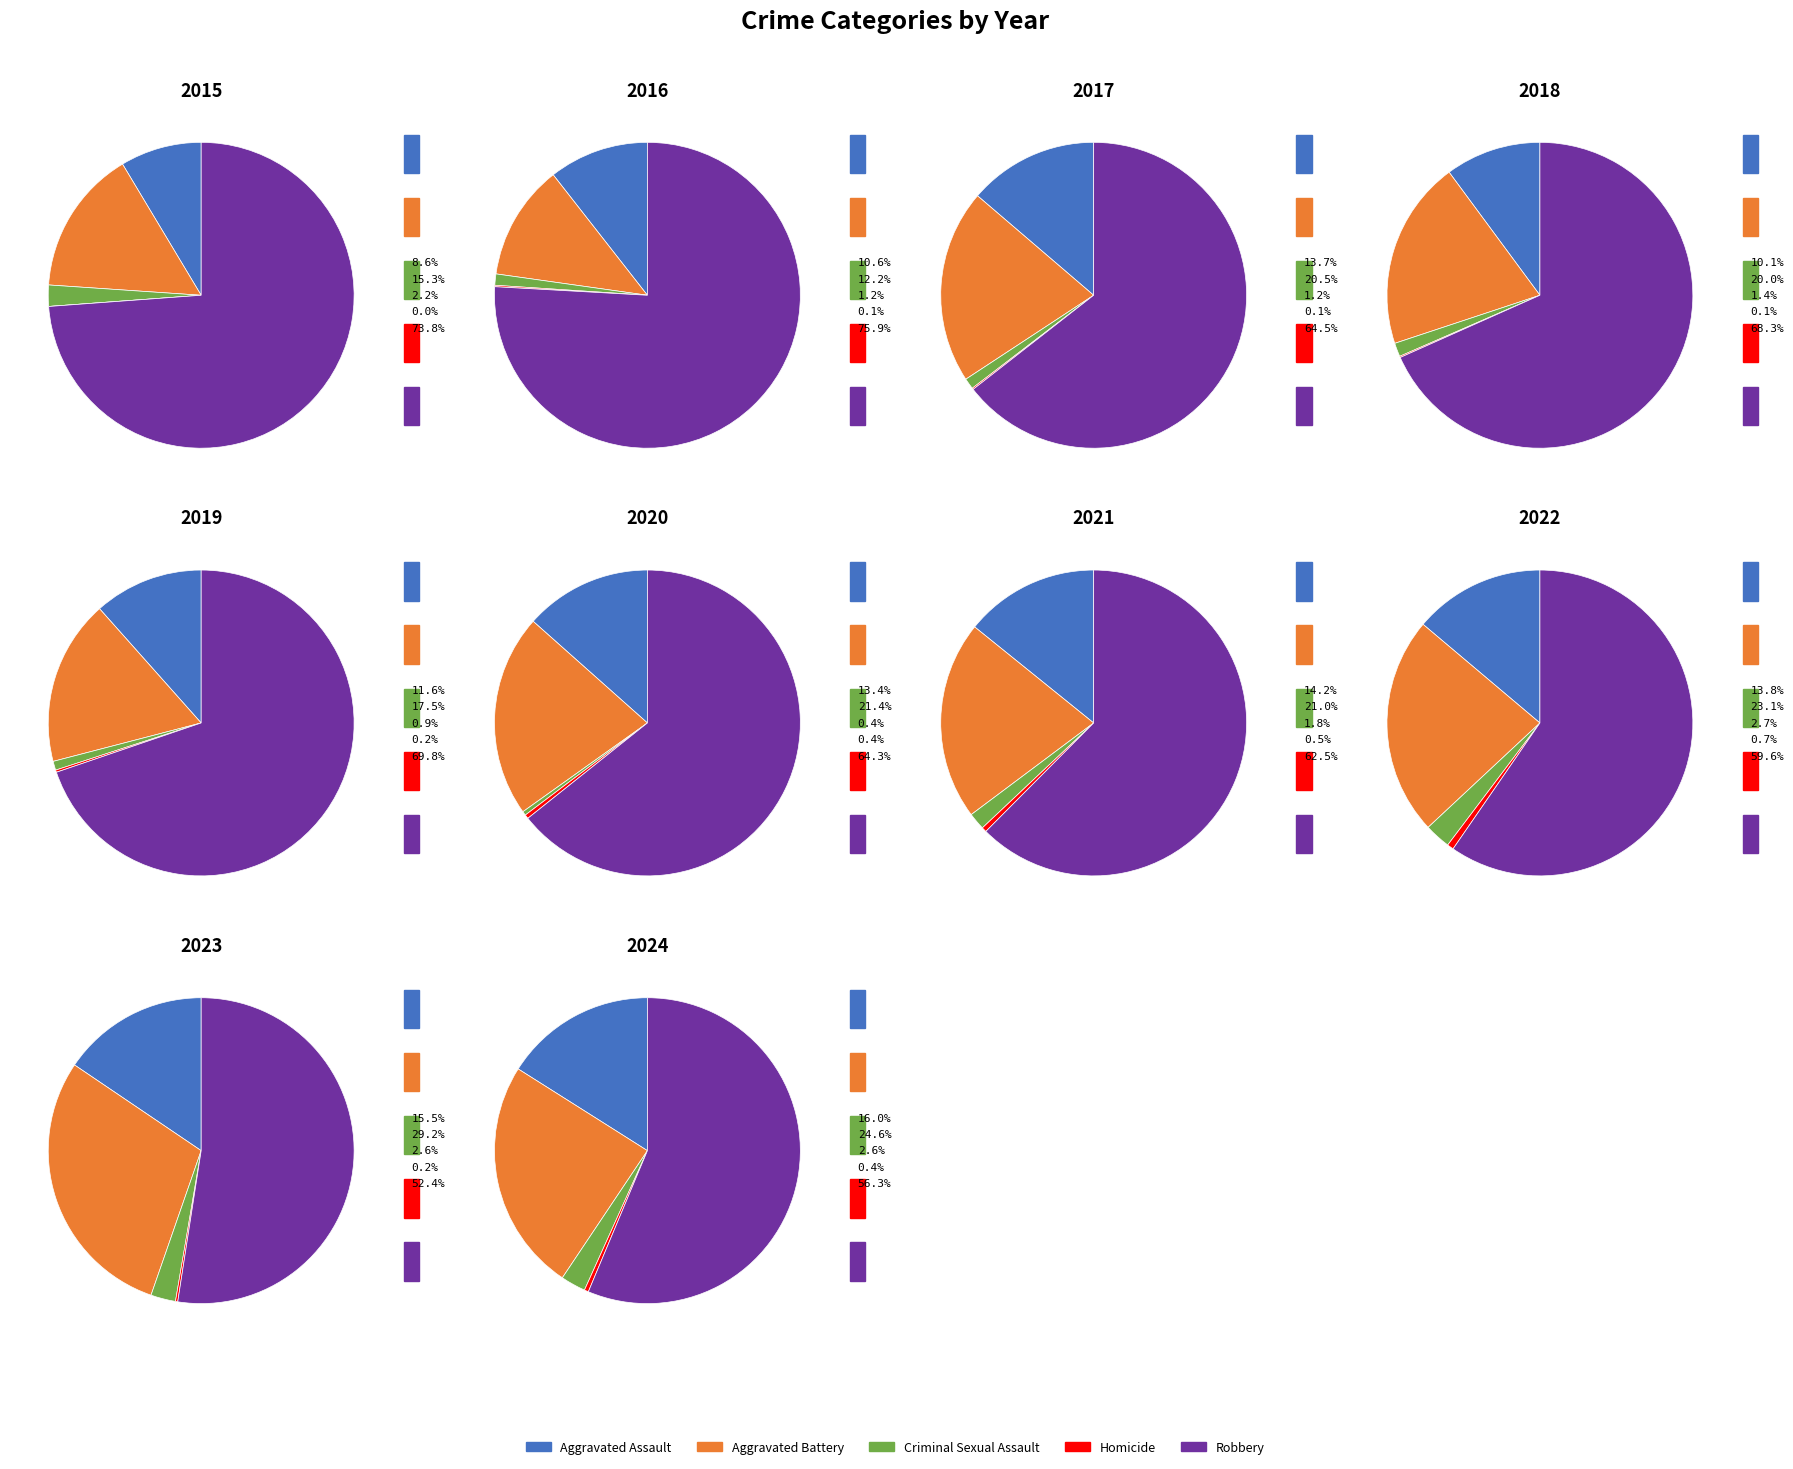

Between 1 and 3, which series saw the biggest shift?

Aggravated Battery